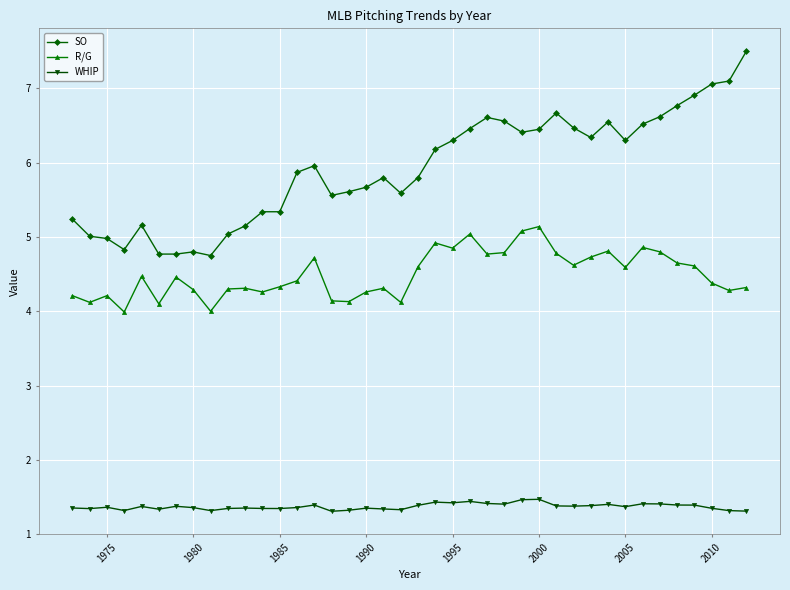

List the series in order of their peak value, lowest first.

WHIP, R/G, SO